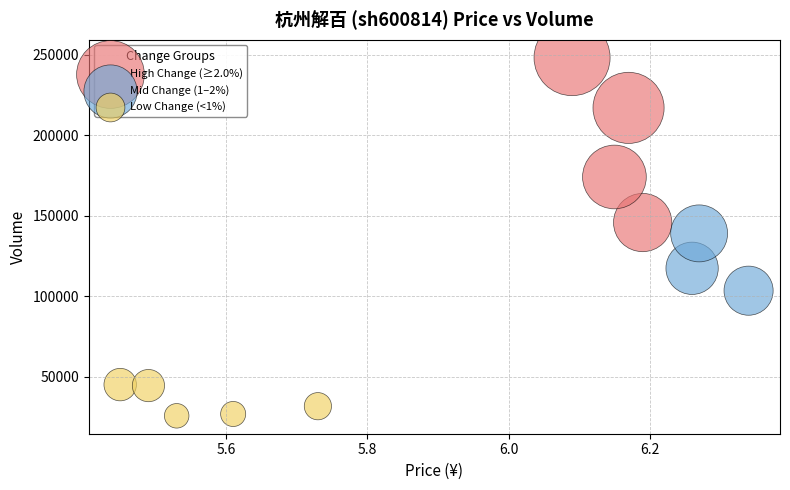

Which series reaches the minimum Y coordinate?

Low Change (<1%)